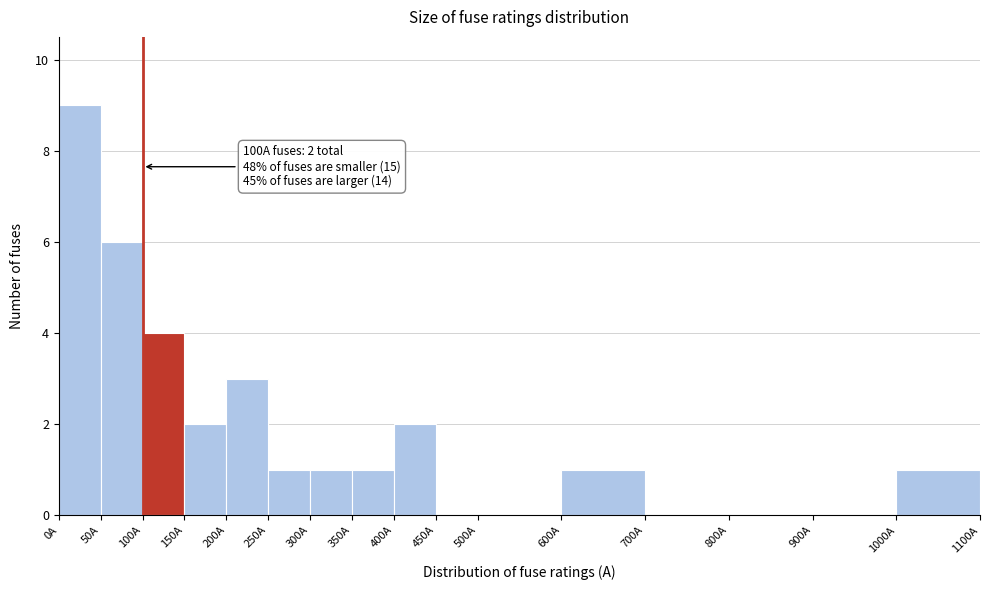

Which range on the x-axis has the tallest bar?

0 to 50